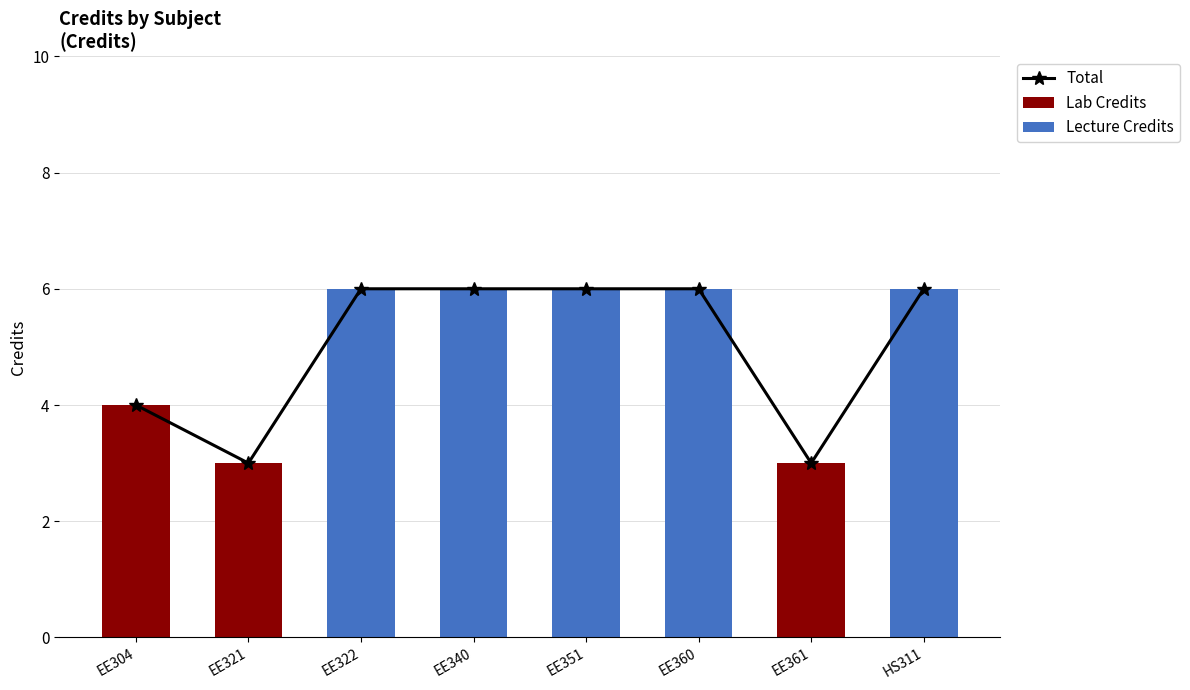

What is the difference between the maximum and second lowest values in the Lecture Credits series?

6